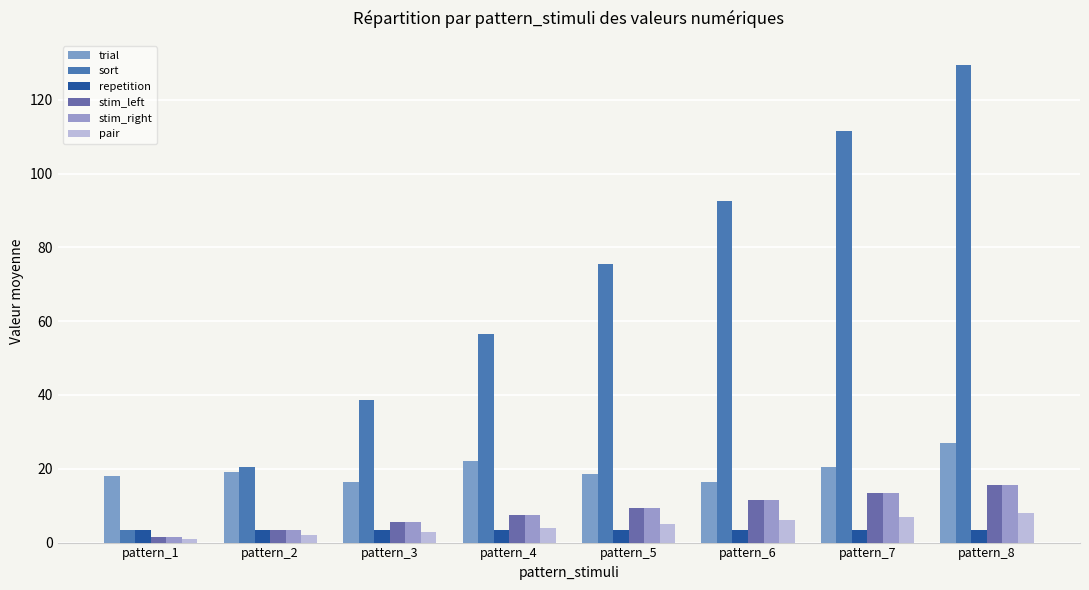

What is the average value of the stim_left series?

8.5